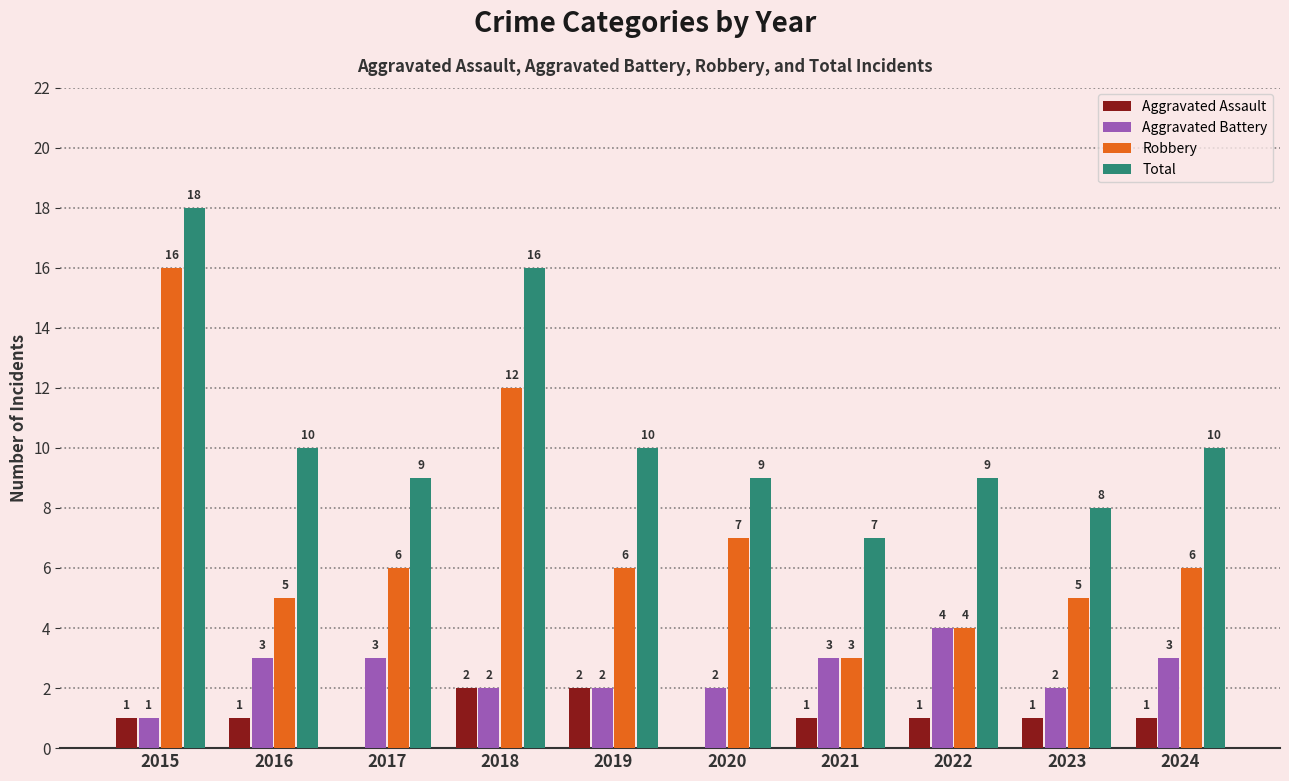

The value of Aggravated Battery at 2017 is 3. True or false?

True